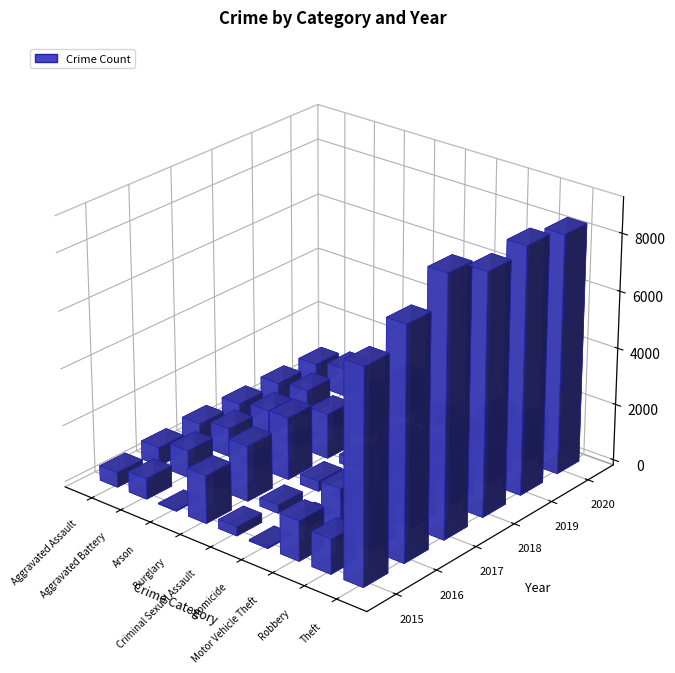

Read the 2018 value at Motor Vehicle Theft, to the nearest 10.

1590